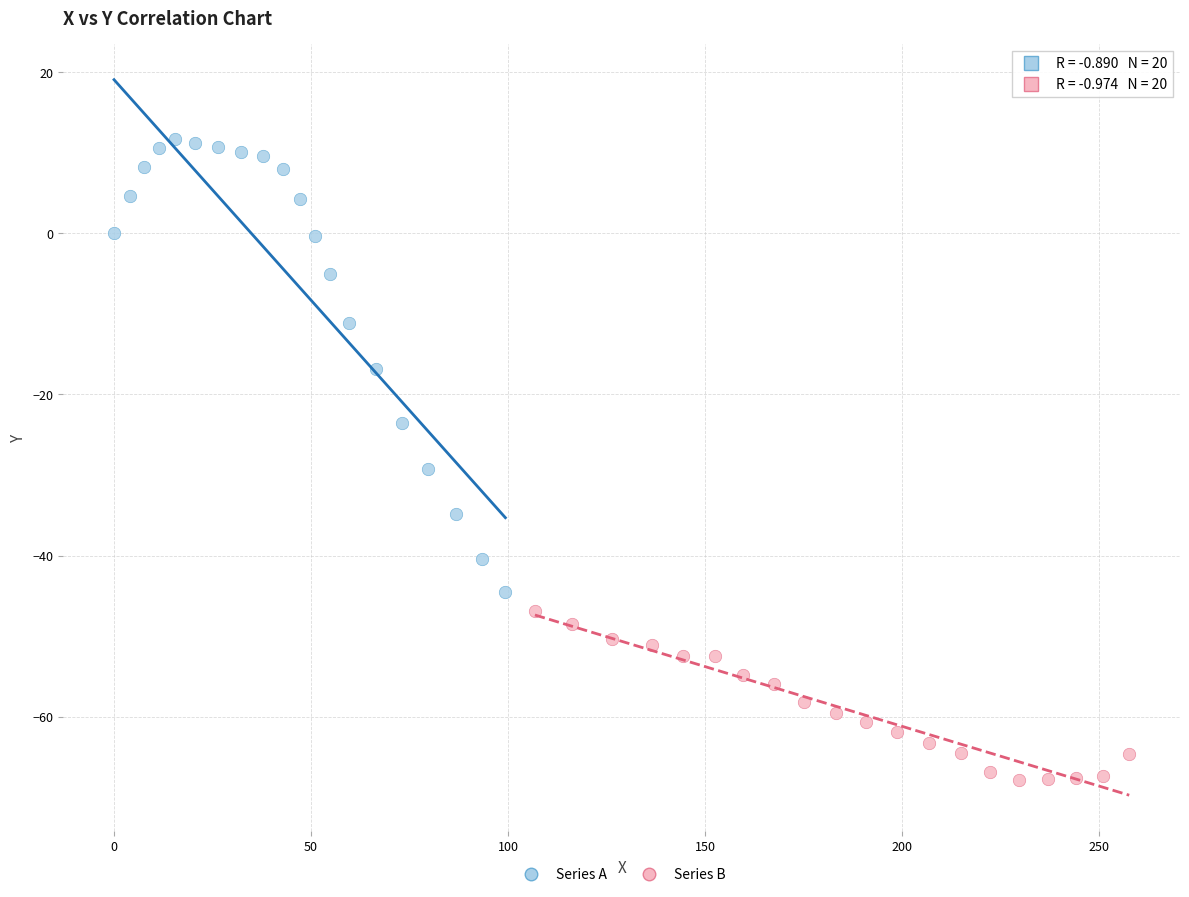

Which series contains the highest Y value?

Series A